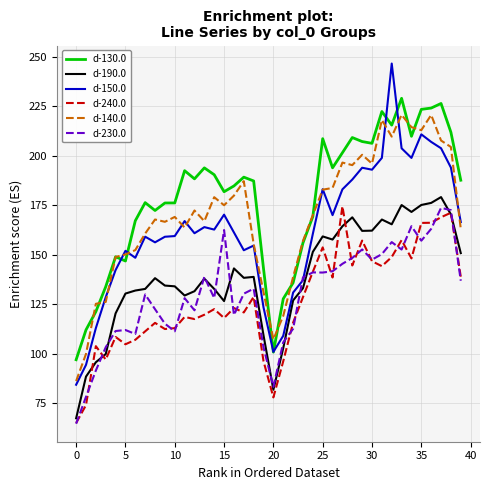

Which series has the widest spread of values?

d-150.0